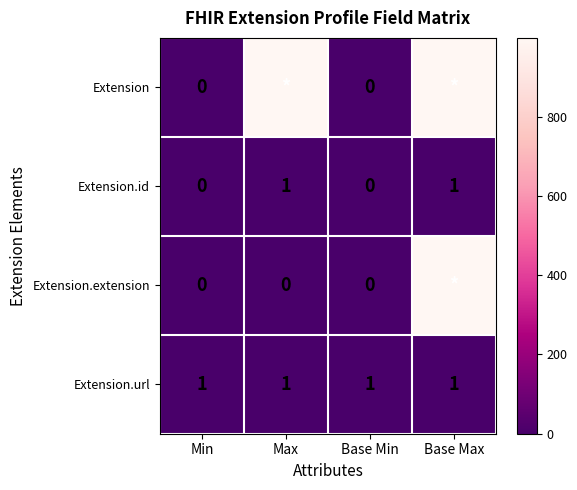

How many Extension.id values are between 0 and 1?

4